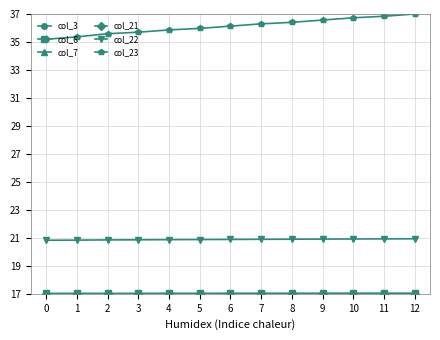

Is this an area chart (filled region under the line)?

No